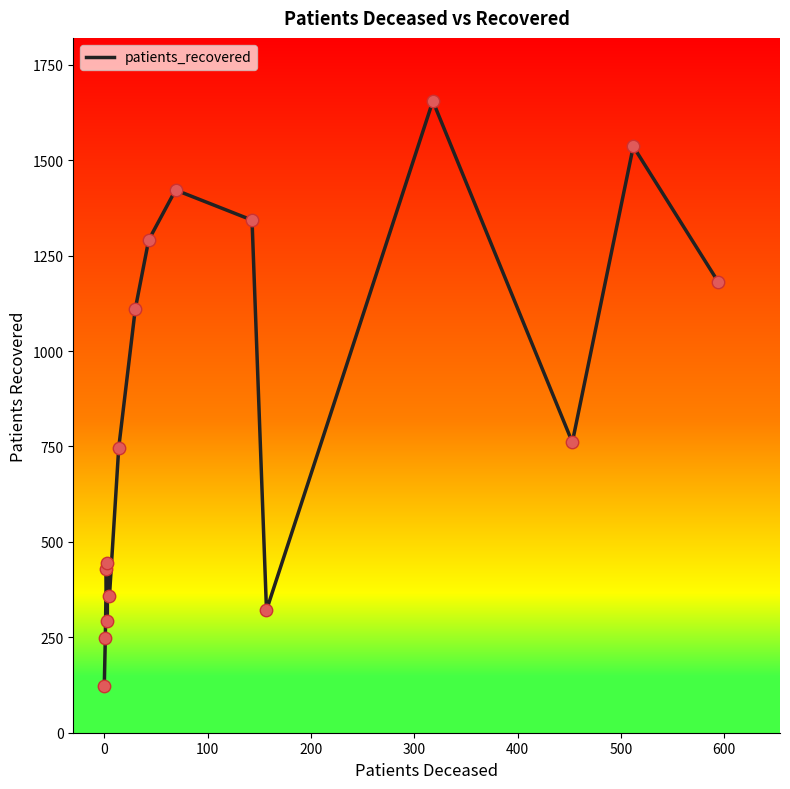

Between 400 and 600, which is larger?

600